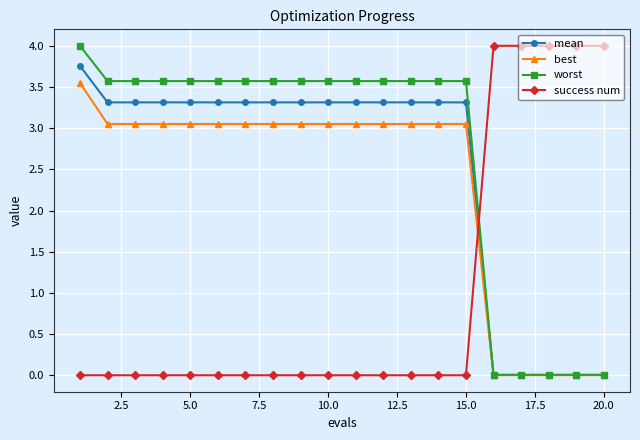

Which series ends up on top after the final intersection of success num and mean?

success num